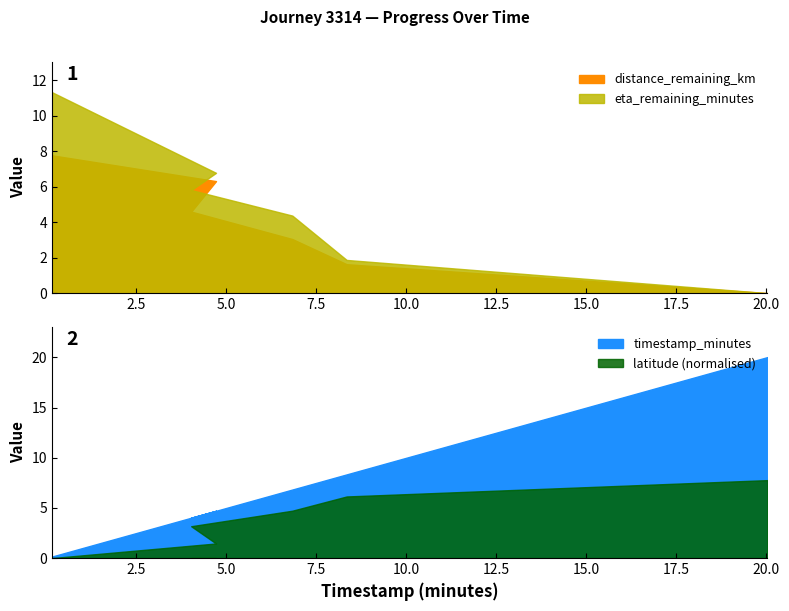

What is the difference between the second highest and minimum values in the timestamp_minutes series?

8.2